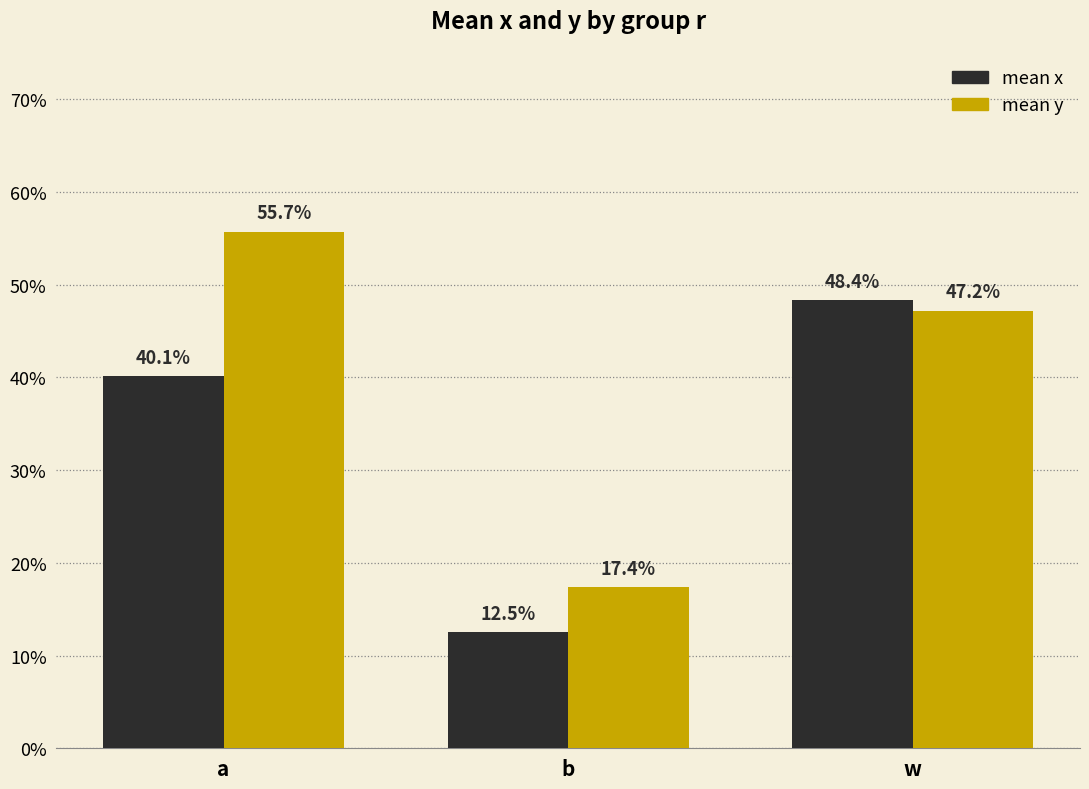

Does the chart contain stacked bars?

No